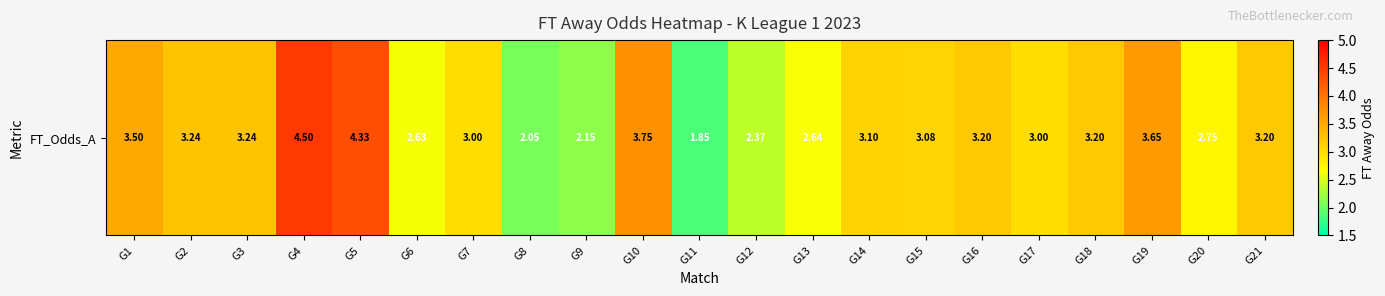

What is the greatest value displayed?

4.5